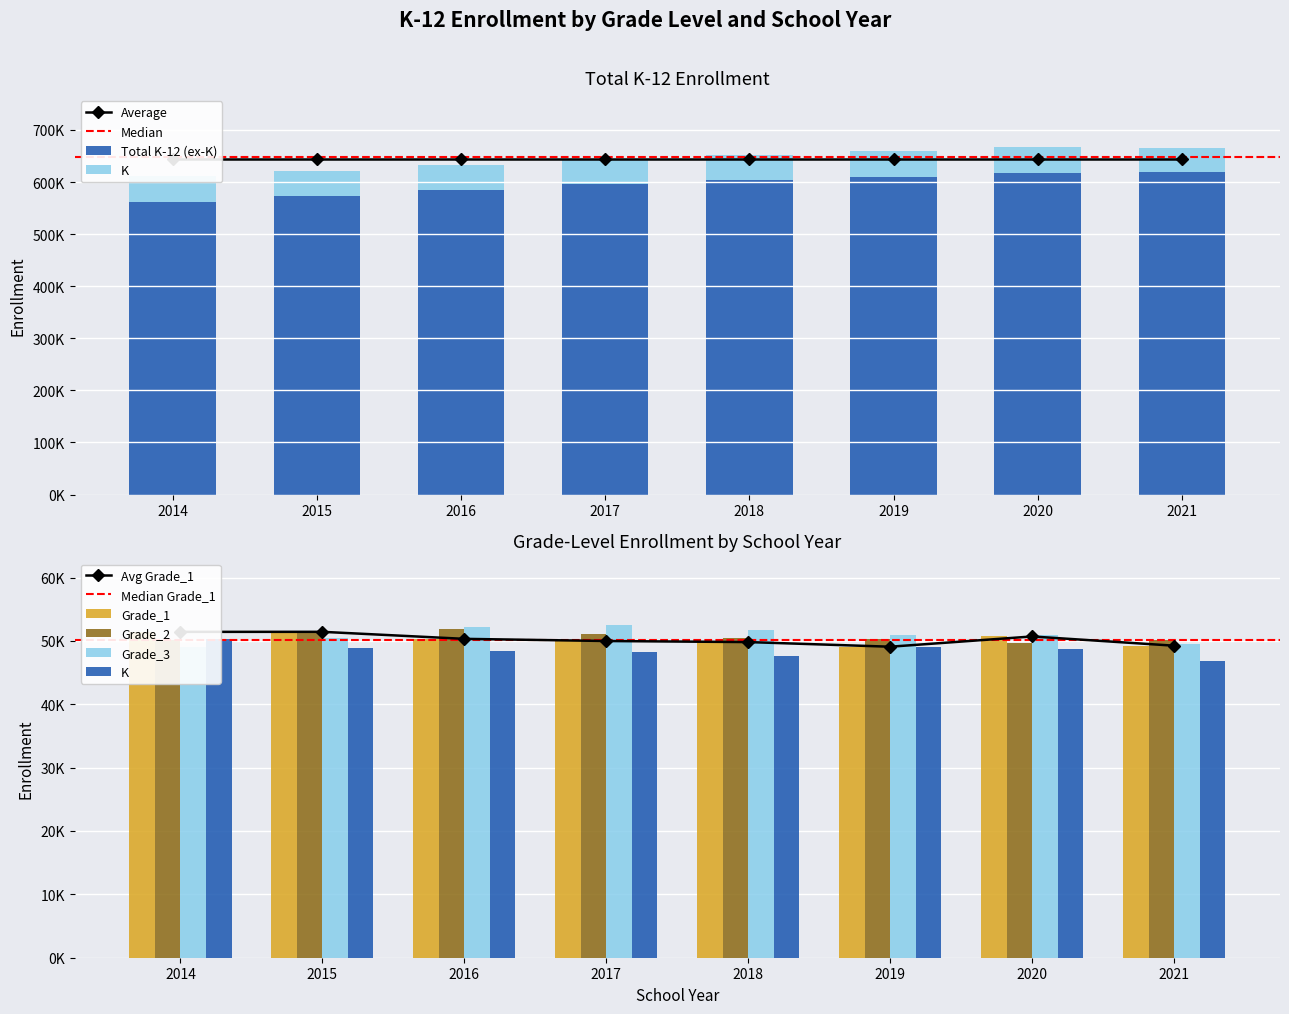

List the series in order of their peak value, lowest first.

K, Grade_1, Grade_2, Grade_3, Total K-12